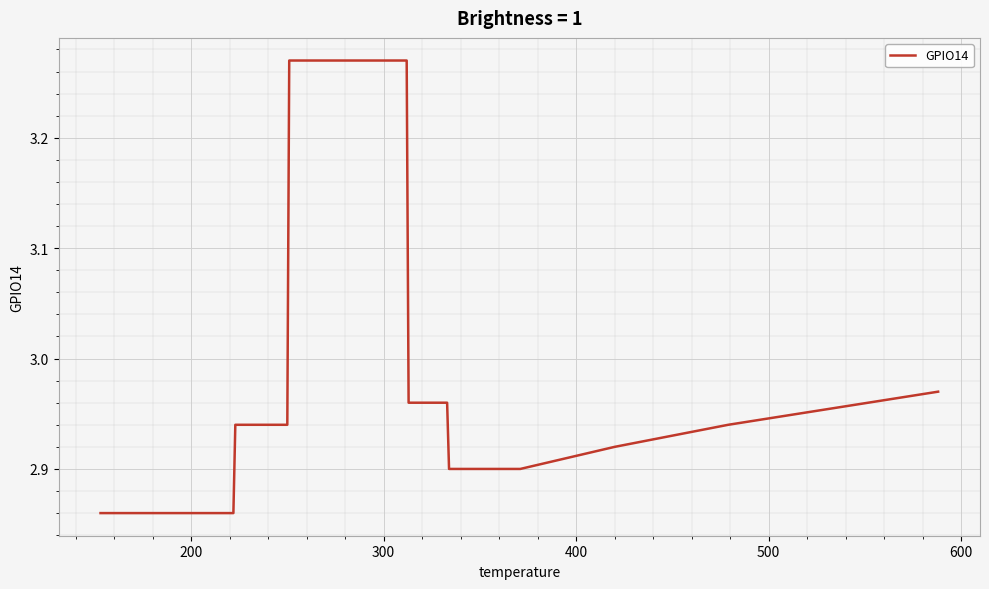

The value at 11 is 5.5. True or false?

False